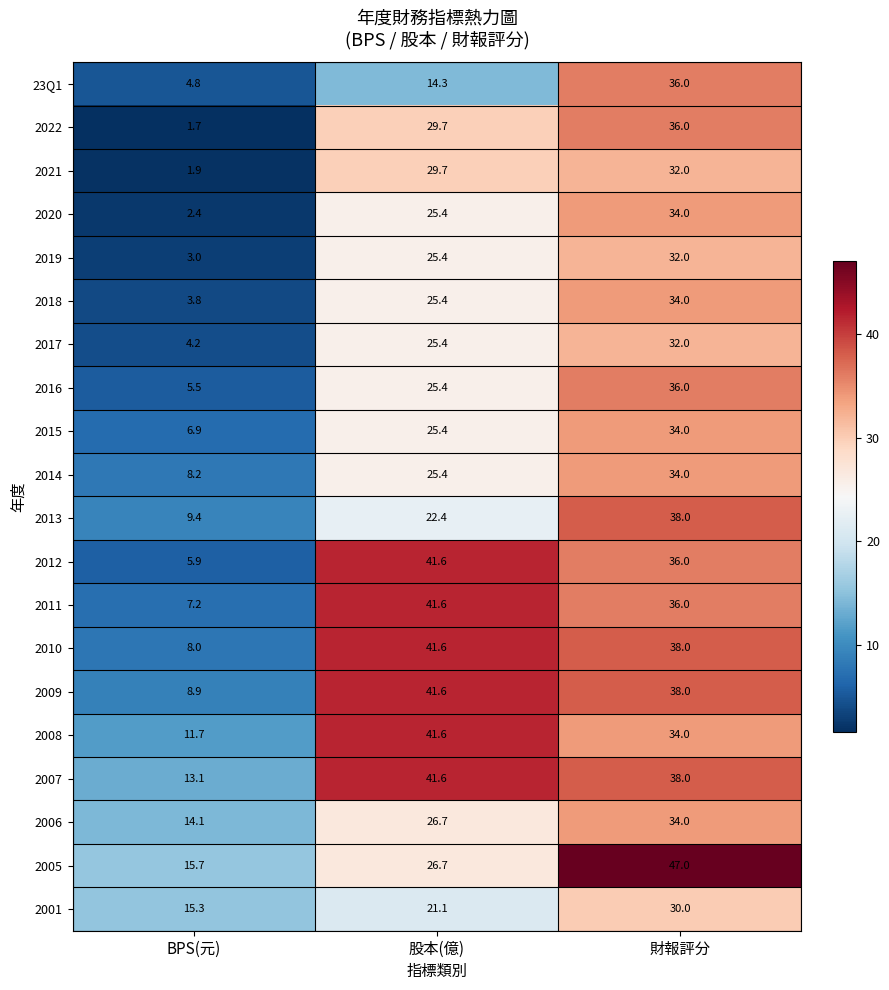

Where is 2005 nearest to the value 31?

股本(億)